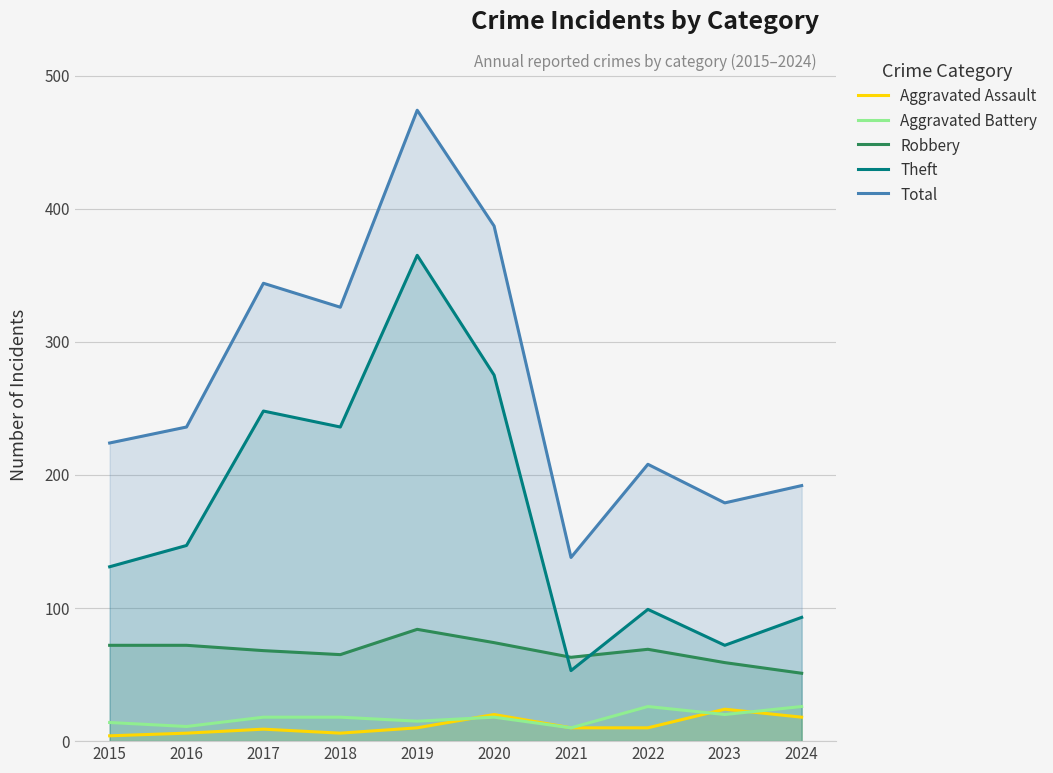

Which series has the largest range (max minus min)?

Total